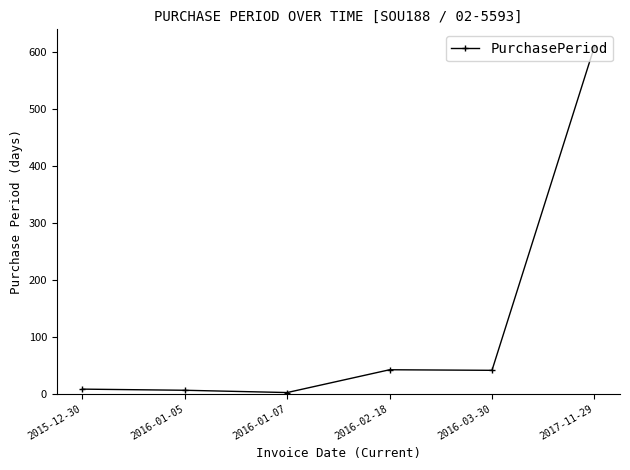

The chart shows a value of 367 at 2017-11-29. True or false?

False